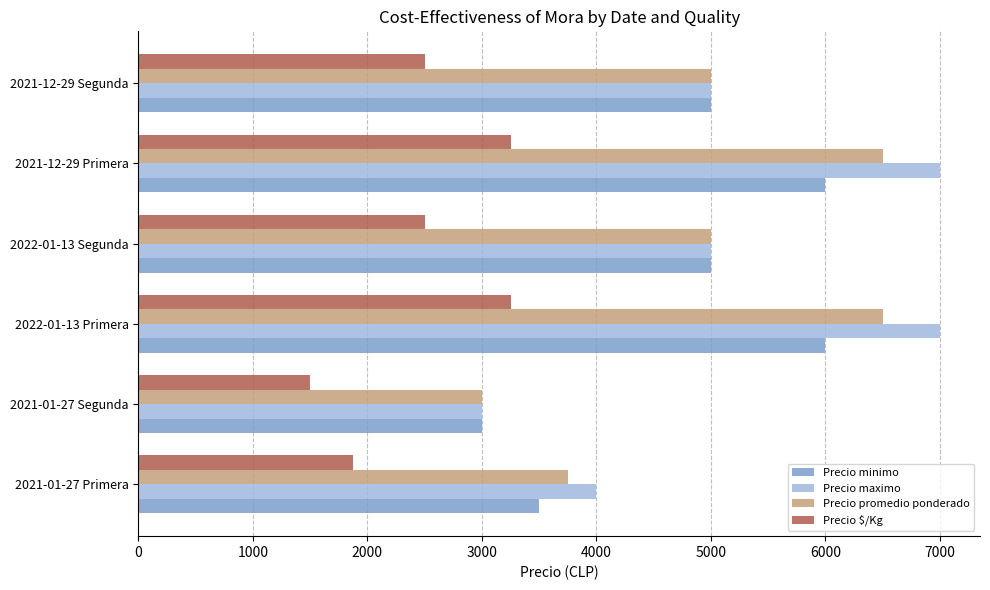

At how many categories does at least one series exceed 3189?

5